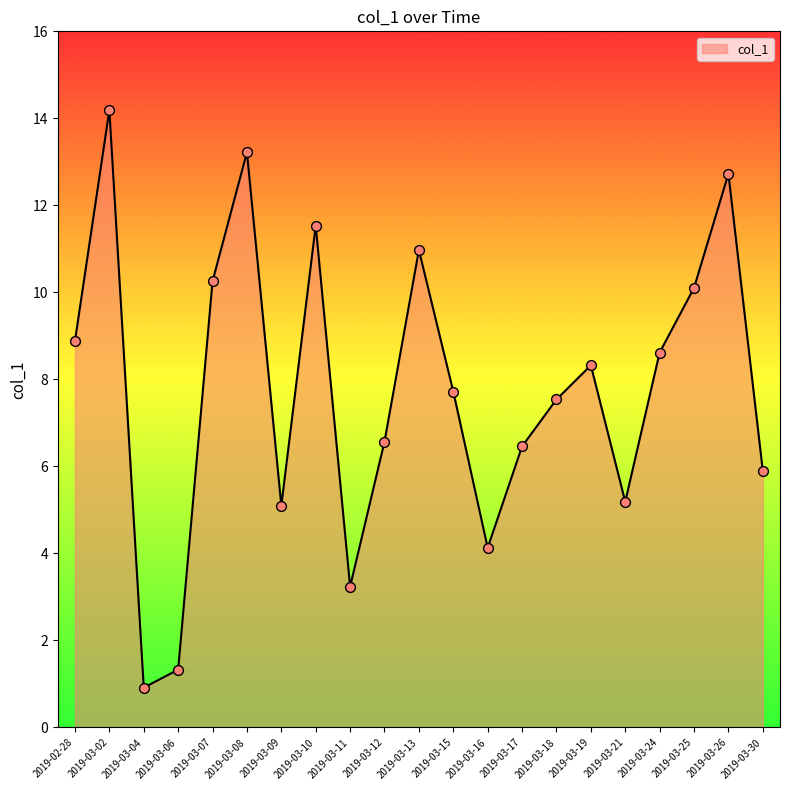

What is the change in value from 2019-03-21 to 2019-03-25?

+4.9